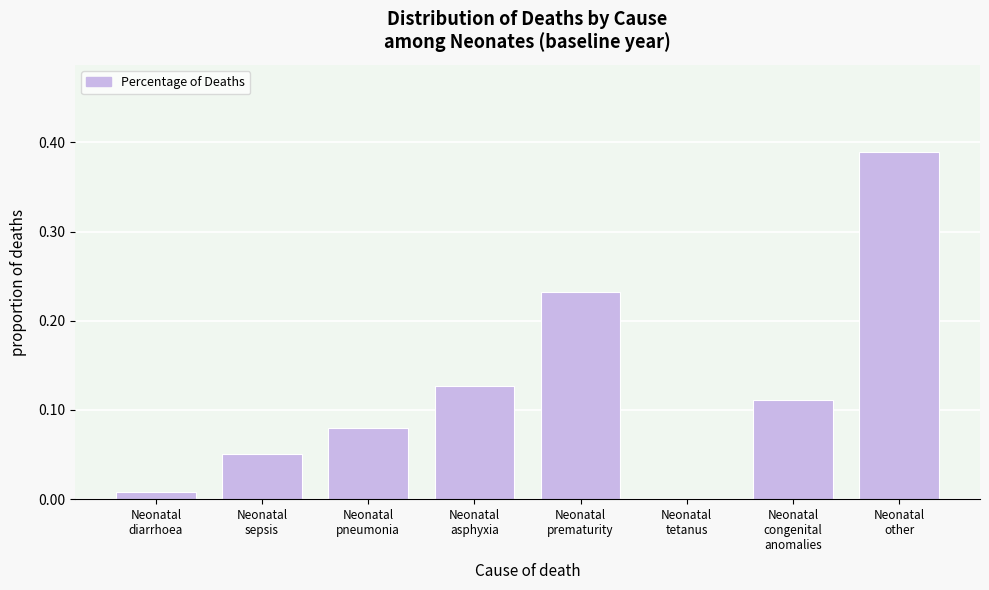

What is the sum of all values?

1.0